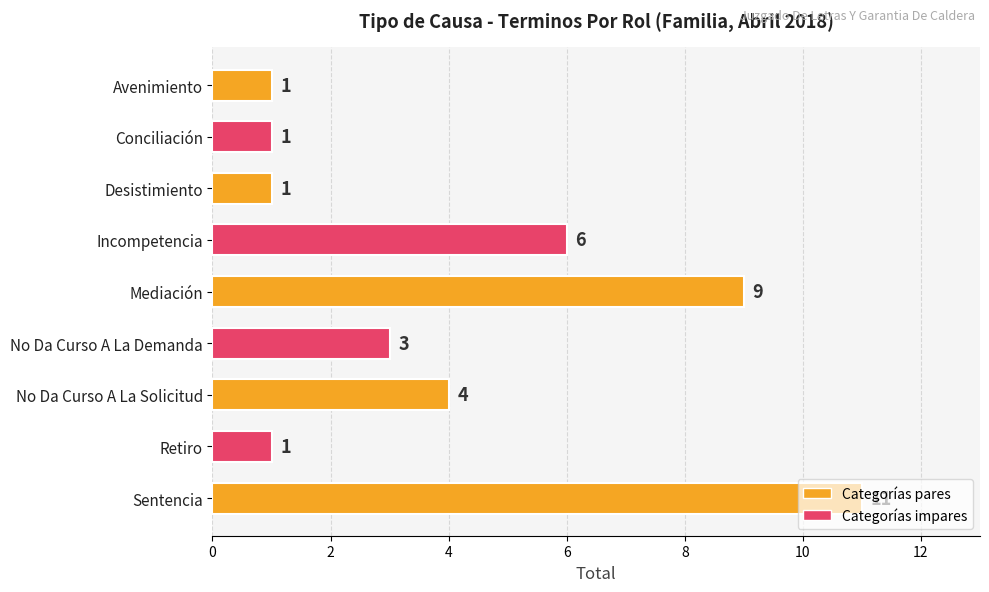

The value at Conciliación is 1. True or false?

True